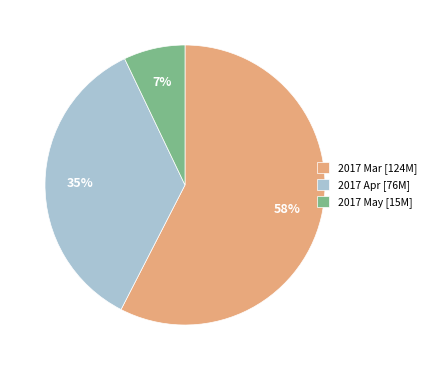

To the nearest percent, what portion does 2017 Mar [124M] represent?

58%